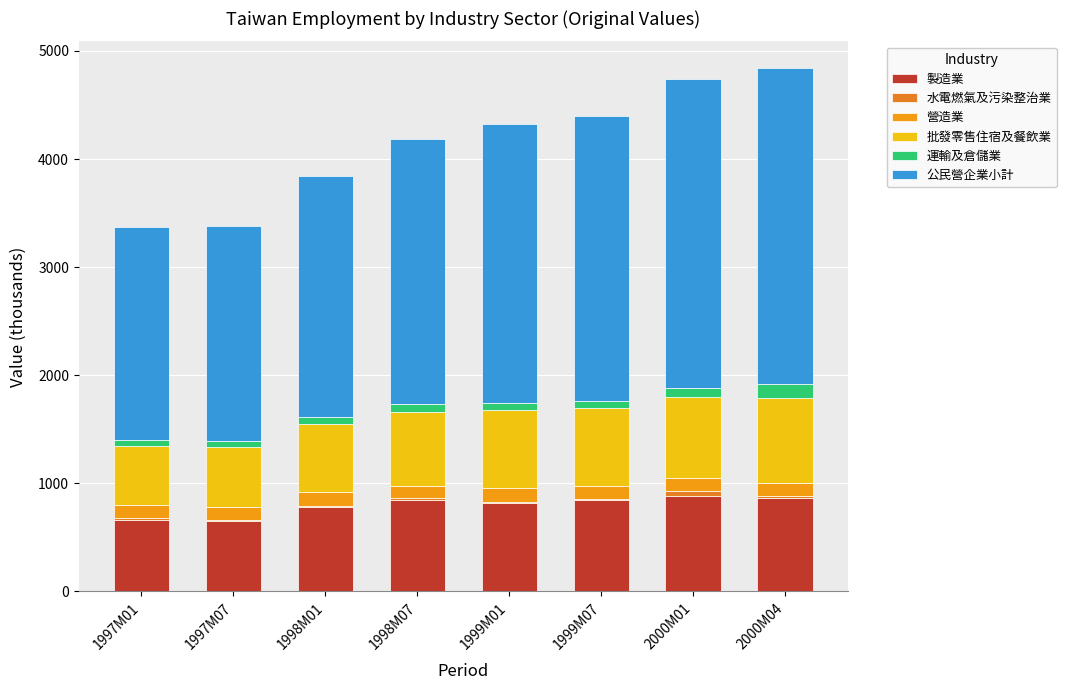

How many distinct data groups are displayed?

6